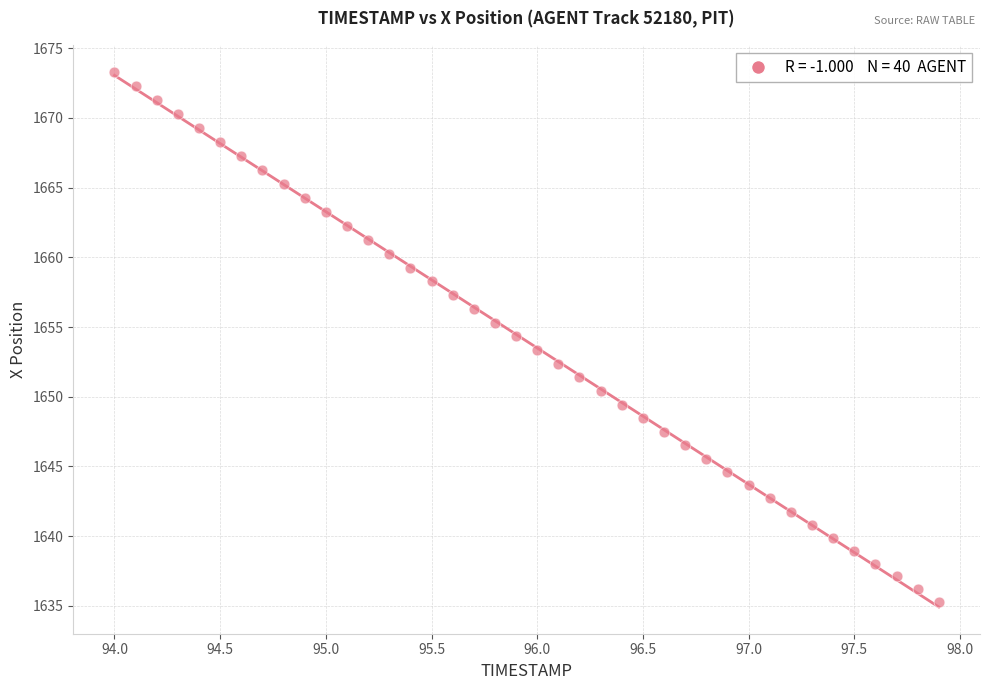

What is the range of Y values (max minus min)?

38.0